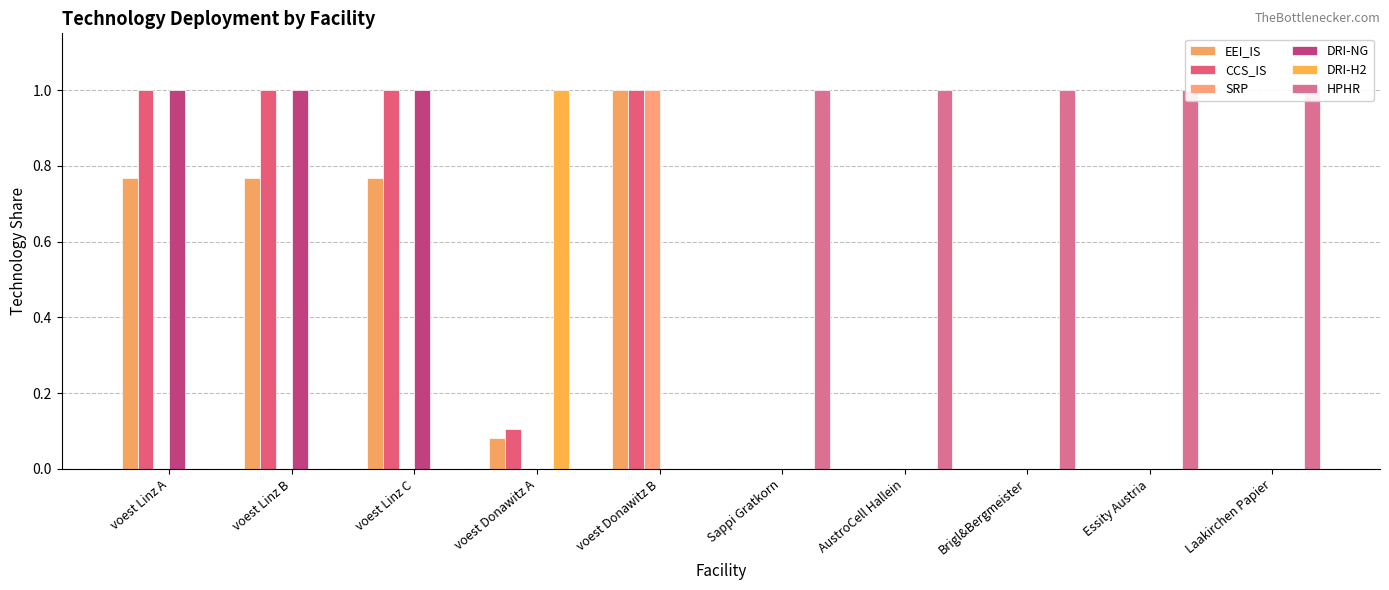

What is the total value across all series at Sappi Gratkorn?

1.0